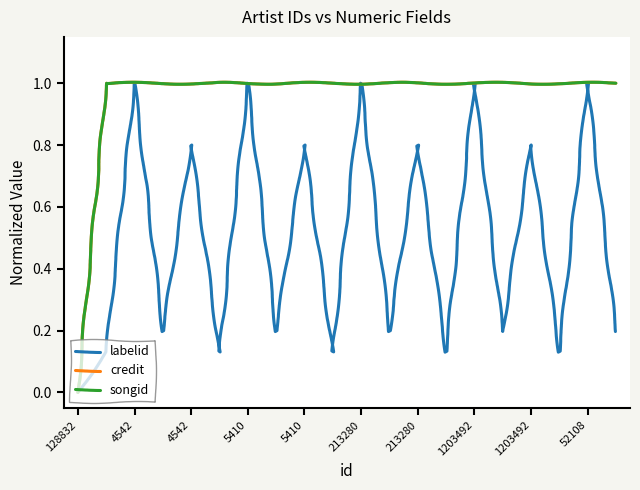

Is this an area chart (filled region under the line)?

No